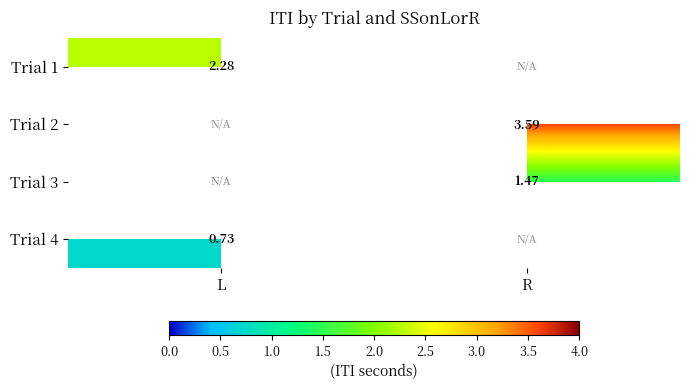

How many distinct data groups are displayed?

4